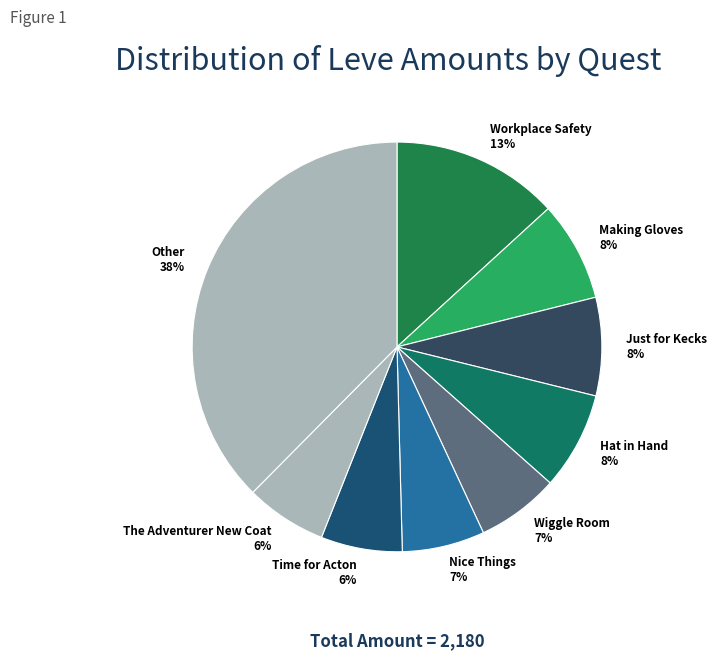

How many slices are in this pie chart?

9